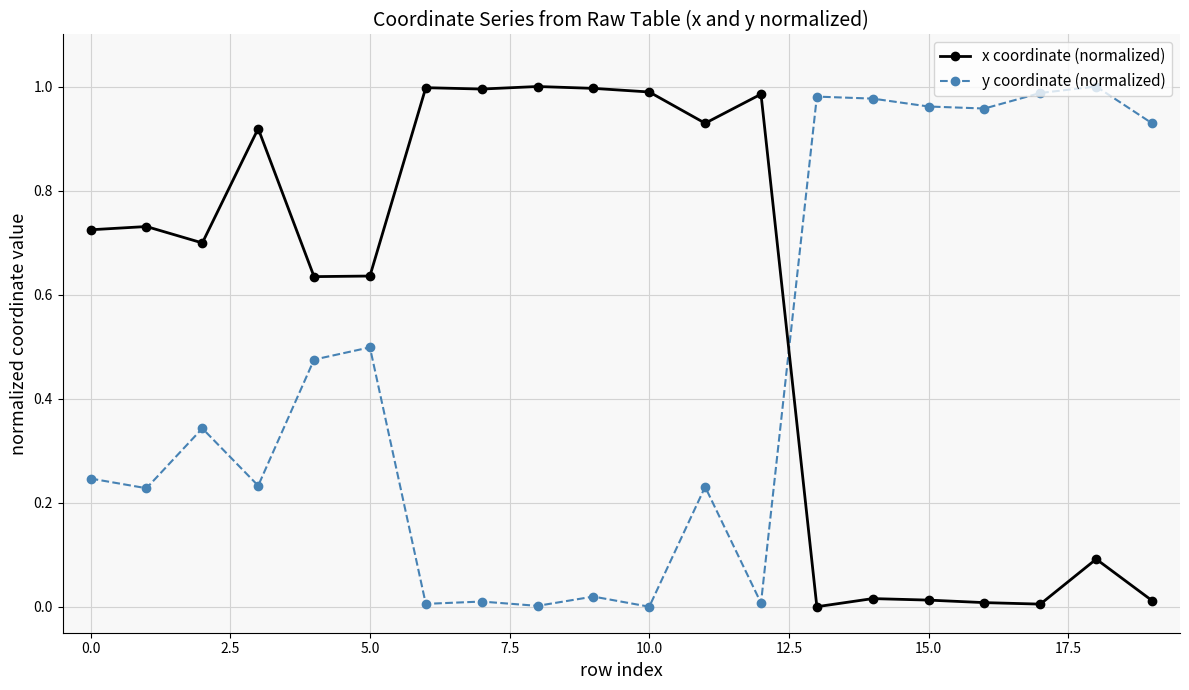

Which series has the largest total across all categories?

x coordinate (normalized)